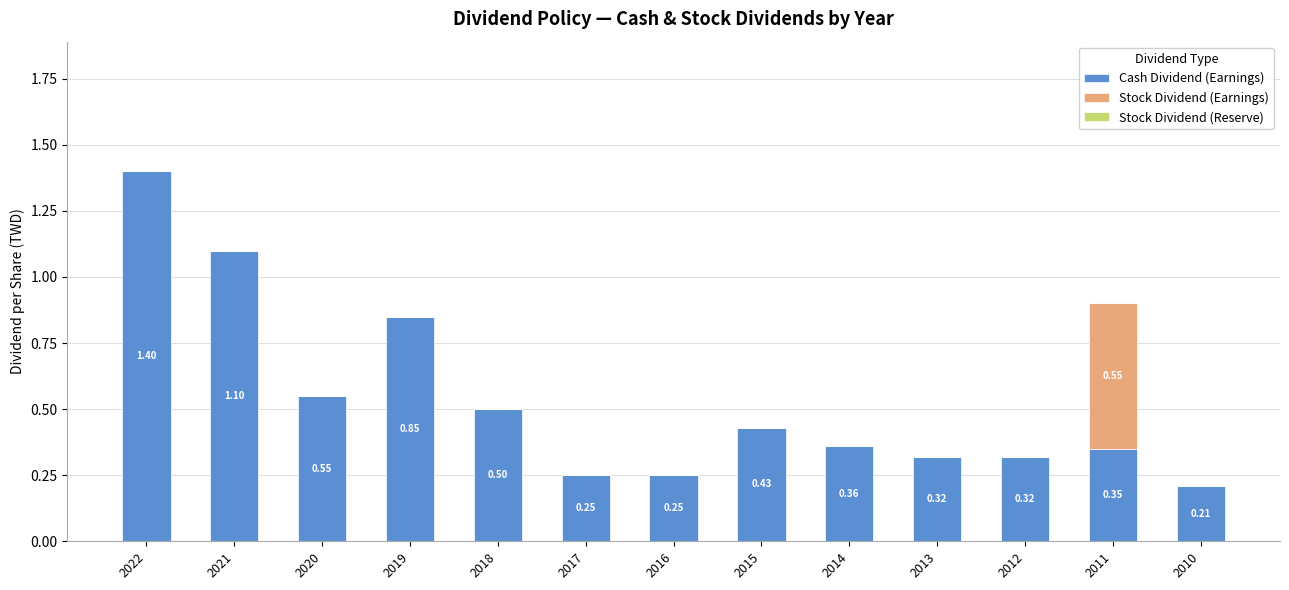

Are the bars grouped side by side (vs. stacked)?

No